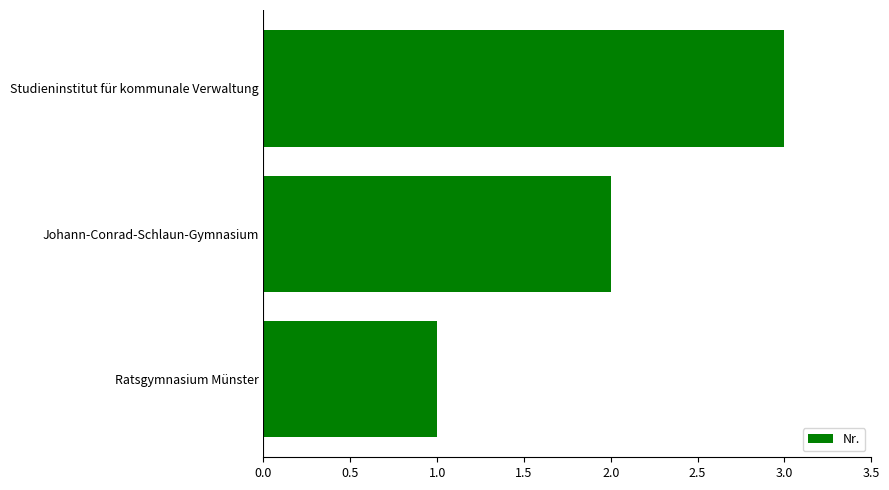

What is the average value?

2